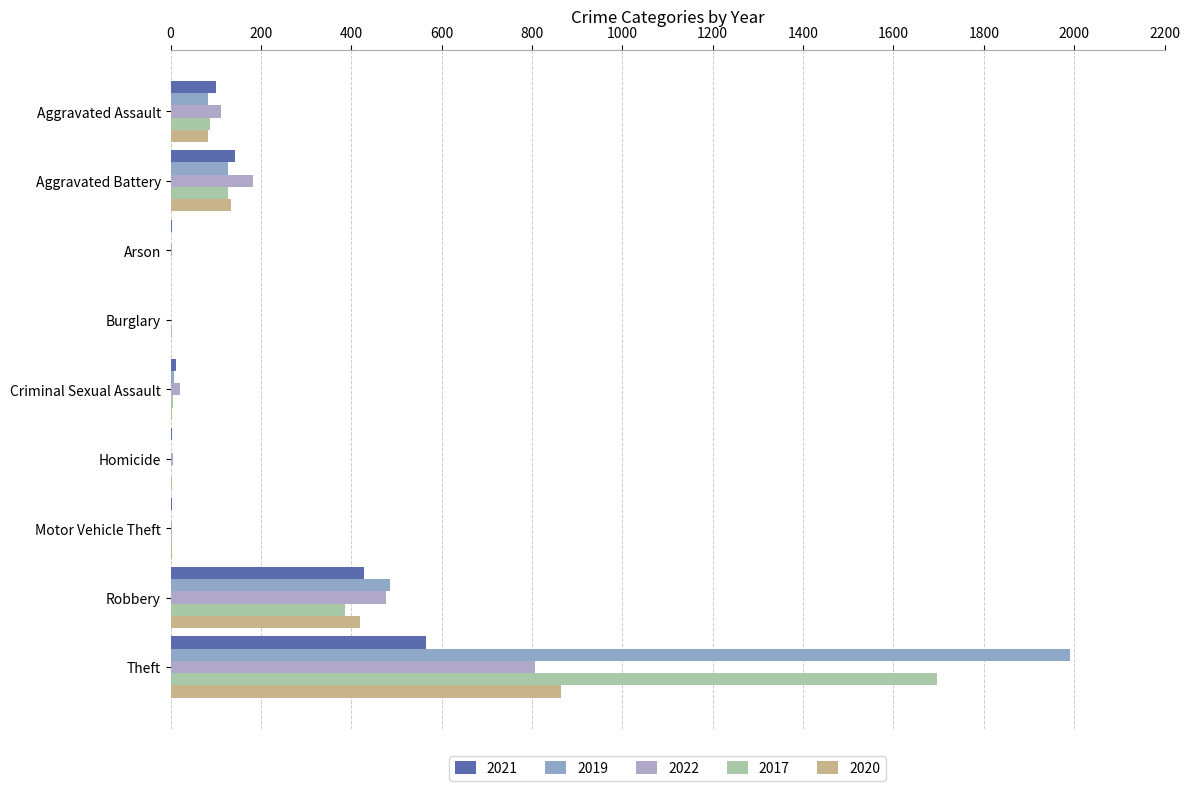

How many distinct data groups are displayed?

5